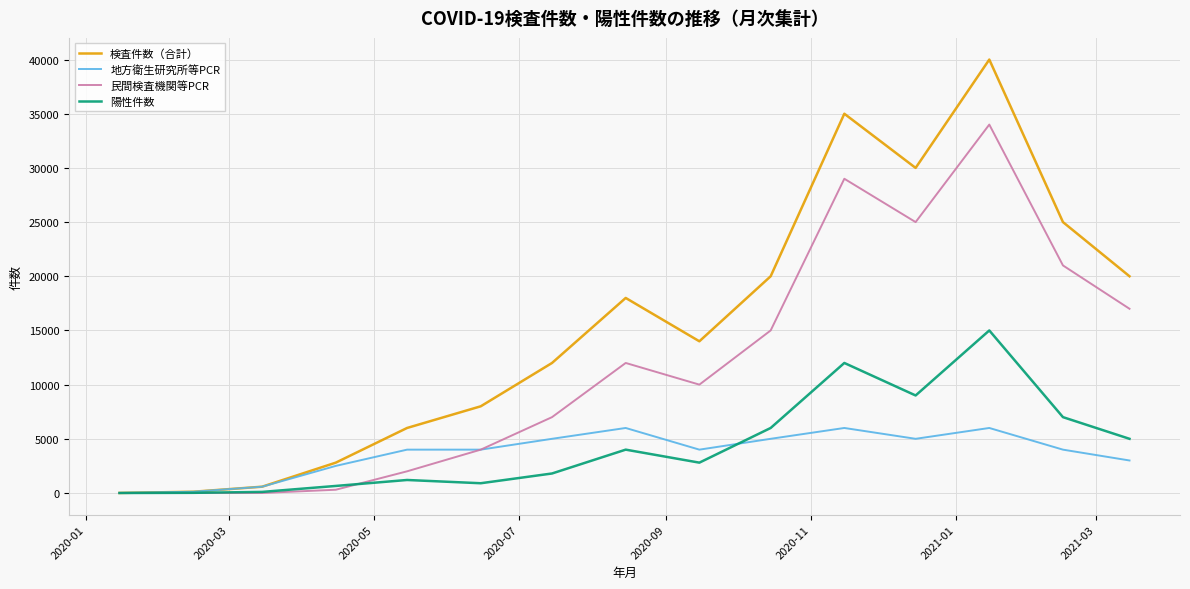

What is the greatest value displayed?

40000